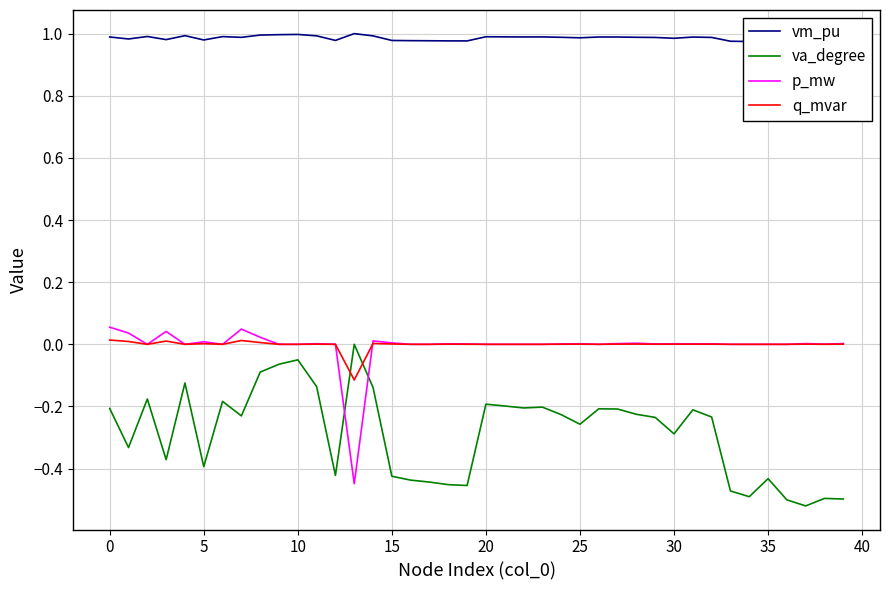

How many lines are shown in the chart?

4